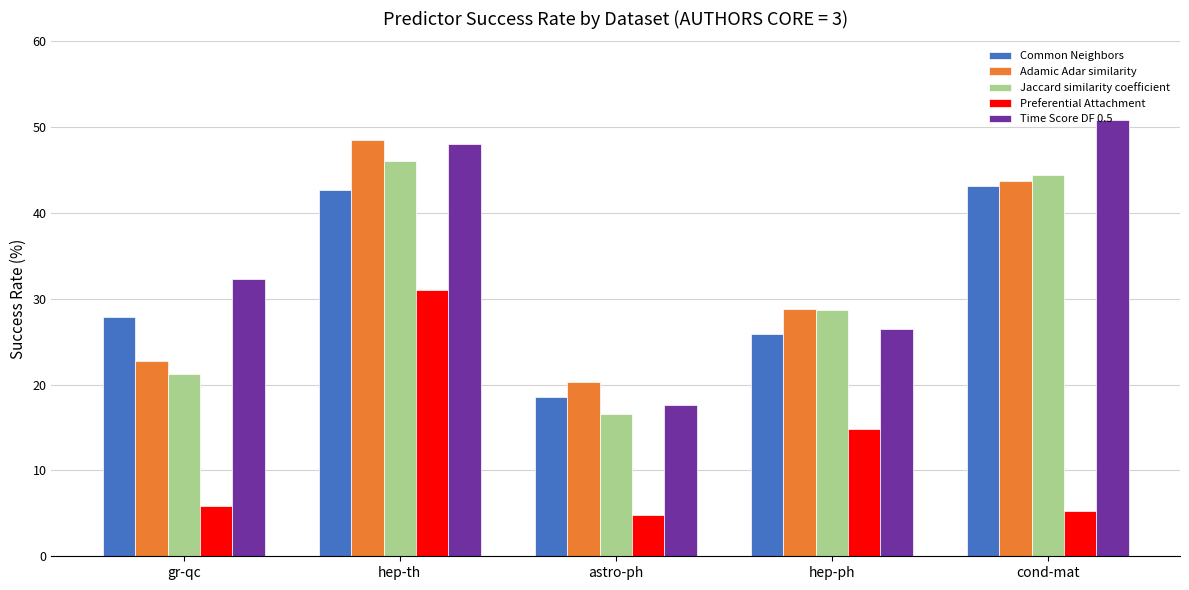

Reading left to right, what are all the values shown in this chart?

Common Neighbors: gr-qc=27.9	hep-th=42.7	astro-ph=18.6	hep-ph=25.9	cond-mat=43.2
Adamic Adar similarity: gr-qc=22.7	hep-th=48.5	astro-ph=20.3	hep-ph=28.8	cond-mat=43.8
Jaccard similarity coefficient: gr-qc=21.3	hep-th=46.0	astro-ph=16.6	hep-ph=28.7	cond-mat=44.4
Preferential Attachment: gr-qc=5.9	hep-th=31.1	astro-ph=4.8	hep-ph=14.8	cond-mat=5.3
Time Score DF 0.5: gr-qc=32.3	hep-th=48.1	astro-ph=17.6	hep-ph=26.5	cond-mat=50.9